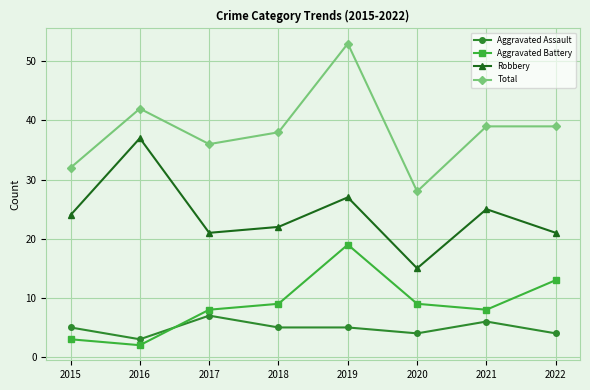

What is the difference between the Robbery values at 2020 and 2022?

6